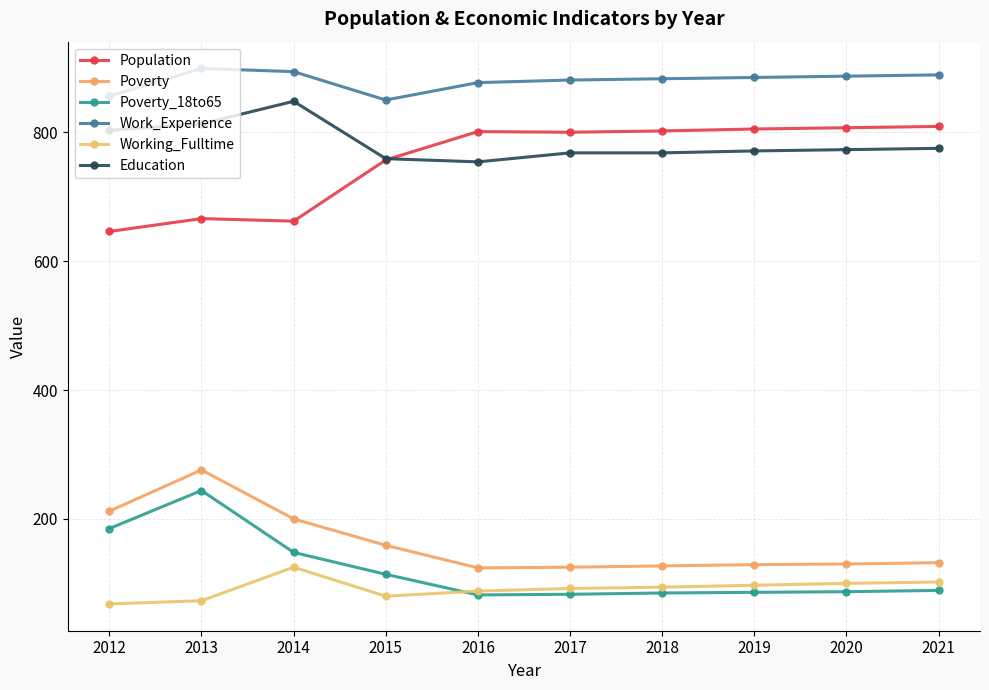

Is it true that Poverty equals 235 at 2015?

False